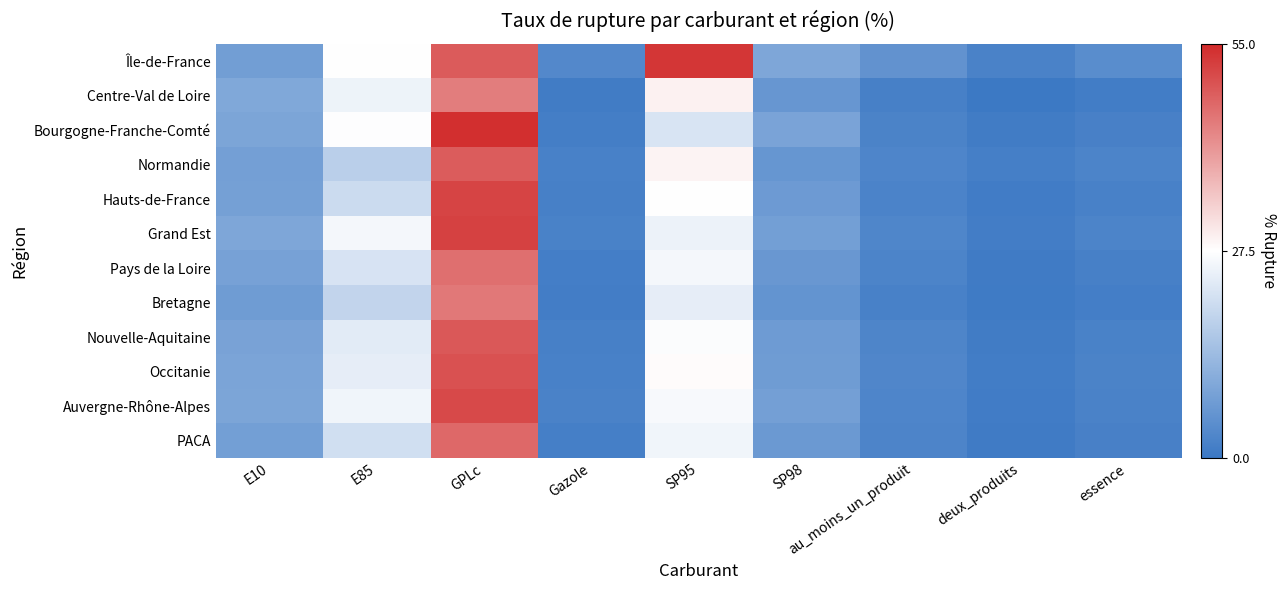

Reading right to left, extract all data points from this chart.

Île-de-France: essence=4.3	deux_produits=2.2	au_moins_un_produit=5.6	SP98=9.5	SP95=53.4	Gazole=3.4	GPLc=48.7	E85=27.5	E10=7.9
Centre-Val de Loire: essence=1.1	deux_produits=0.2	au_moins_un_produit=1.8	SP98=6.2	SP95=29.2	Gazole=0.9	GPLc=44.4	E85=25.1	E10=9.9
Bourgogne-Franche-Comté: essence=1.8	deux_produits=0.9	au_moins_un_produit=2.3	SP98=9.0	SP95=22.1	Gazole=1.4	GPLc=54.3	E85=27.2	E10=9.3
Normandie: essence=2.5	deux_produits=1.6	au_moins_un_produit=2.8	SP98=6.2	SP95=29.0	Gazole=2.0	GPLc=48.5	E85=17.9	E10=8.1
Hauts-de-France: essence=2.0	deux_produits=1.0	au_moins_un_produit=2.4	SP98=7.1	SP95=27.5	Gazole=1.8	GPLc=51.6	E85=20.4	E10=8.2
Grand Est: essence=2.5	deux_produits=1.2	au_moins_un_produit=3.0	SP98=8.0	SP95=25.0	Gazole=2.1	GPLc=52.0	E85=26.0	E10=9.5
Pays de la Loire: essence=1.8	deux_produits=0.8	au_moins_un_produit=2.5	SP98=6.5	SP95=26.0	Gazole=1.5	GPLc=46.0	E85=22.0	E10=8.5
Bretagne: essence=1.5	deux_produits=0.7	au_moins_un_produit=2.0	SP98=5.8	SP95=24.0	Gazole=1.2	GPLc=45.0	E85=19.0	E10=7.5
Nouvelle-Aquitaine: essence=2.1	deux_produits=0.9	au_moins_un_produit=2.7	SP98=7.2	SP95=27.0	Gazole=1.8	GPLc=49.0	E85=23.5	E10=8.8
Occitanie: essence=2.3	deux_produits=1.1	au_moins_un_produit=3.1	SP98=7.5	SP95=28.0	Gazole=2.0	GPLc=50.0	E85=24.0	E10=9.1
Auvergne-Rhône-Alpes: essence=2.2	deux_produits=1.0	au_moins_un_produit=2.9	SP98=8.1	SP95=26.5	Gazole=2.2	GPLc=51.0	E85=25.5	E10=9.3
PACA: essence=1.9	deux_produits=0.8	au_moins_un_produit=2.6	SP98=6.8	SP95=25.5	Gazole=1.6	GPLc=47.0	E85=21.0	E10=8.0